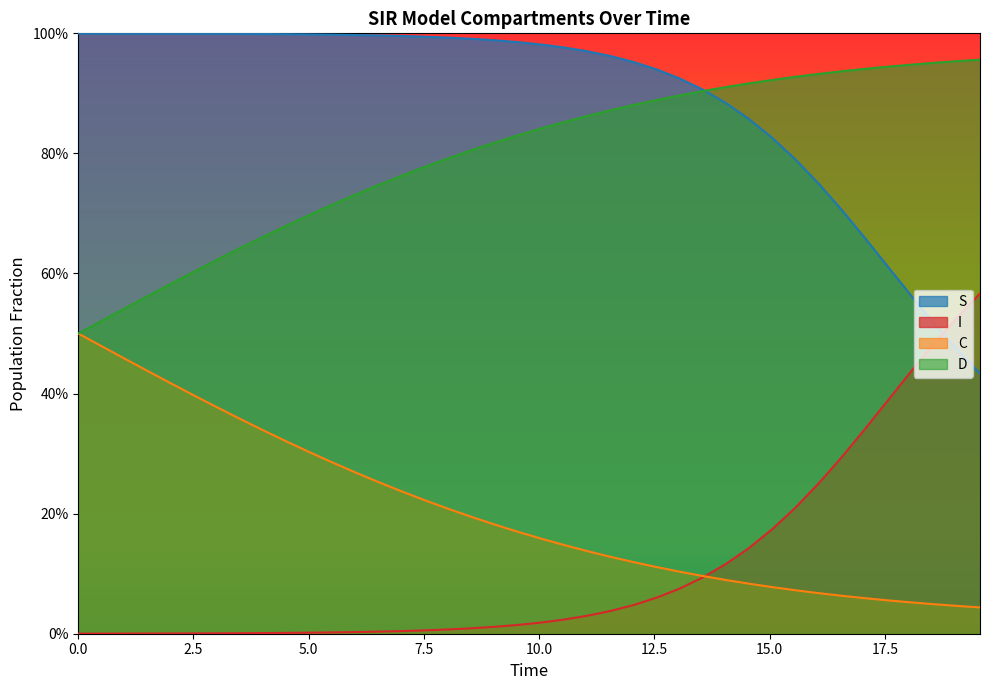

What are all the series names shown in the legend?

S, I, C, D